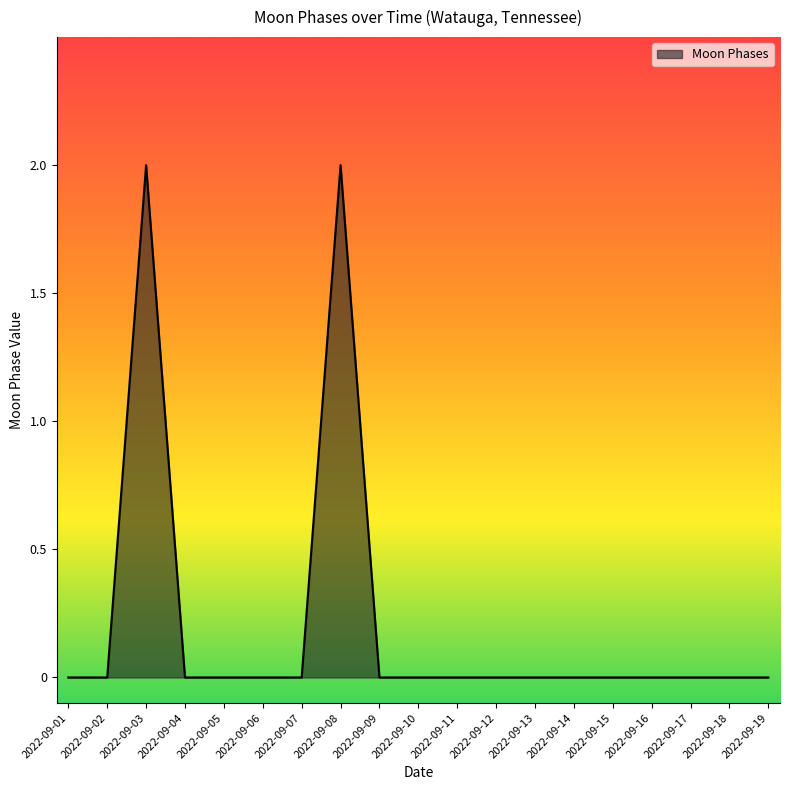

The chart shows a value of -1 at 2022-09-17. True or false?

False